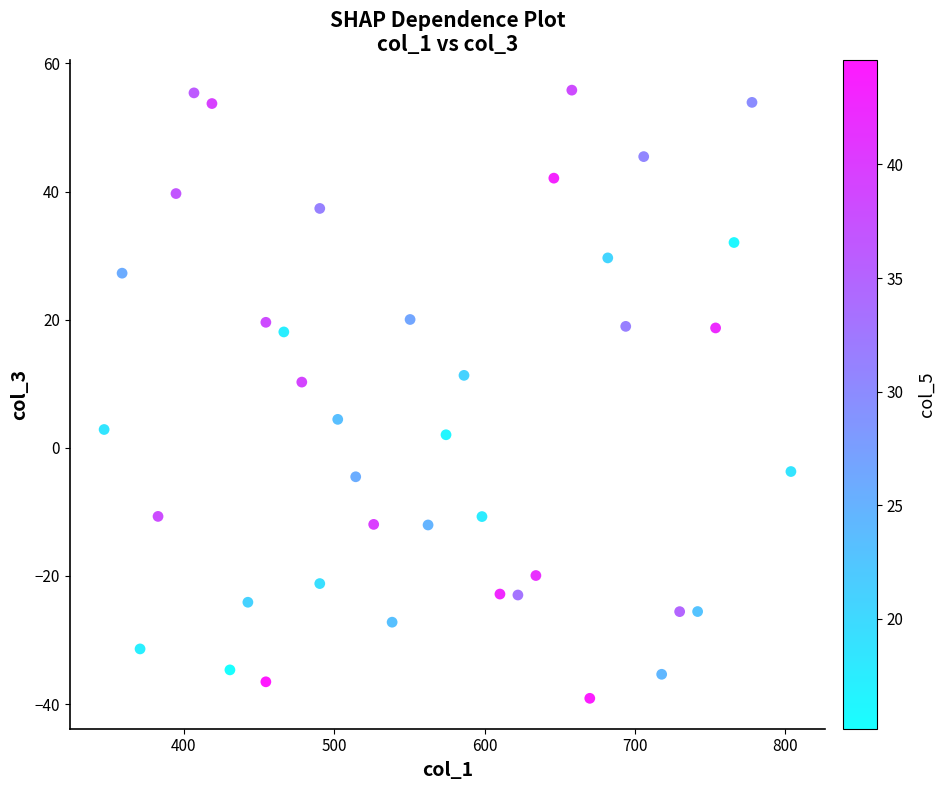

What Y value in the scatter plot is closest to 8?

10.3